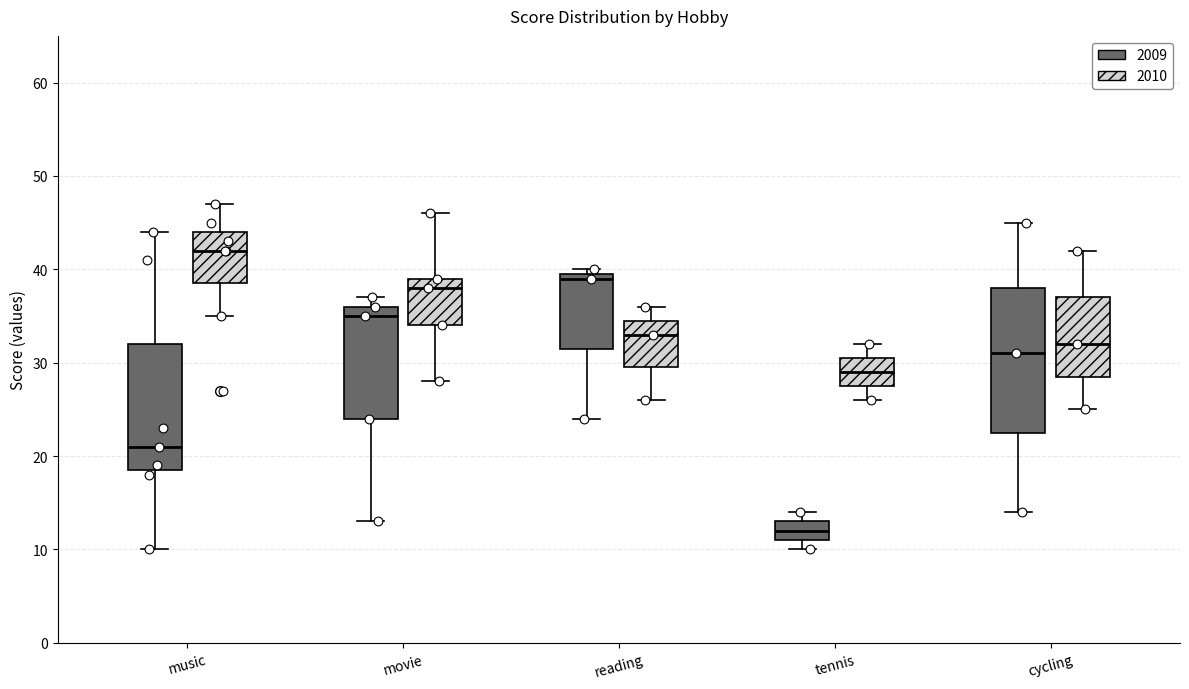

Which box's median line is the highest?

music (2010)